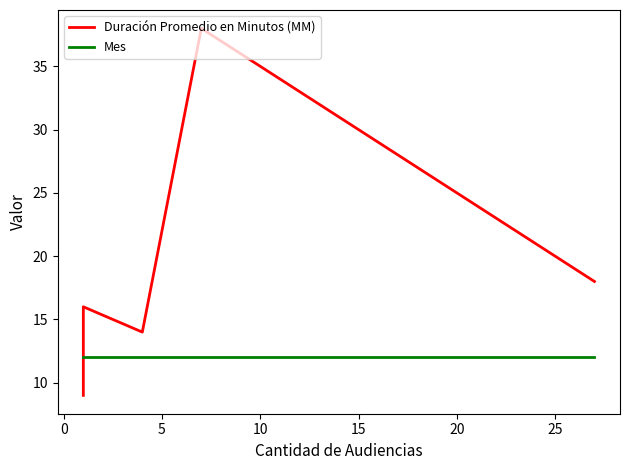

At 0, list the series in order from smallest to largest.

Mes, Duración Promedio en Minutos (MM)